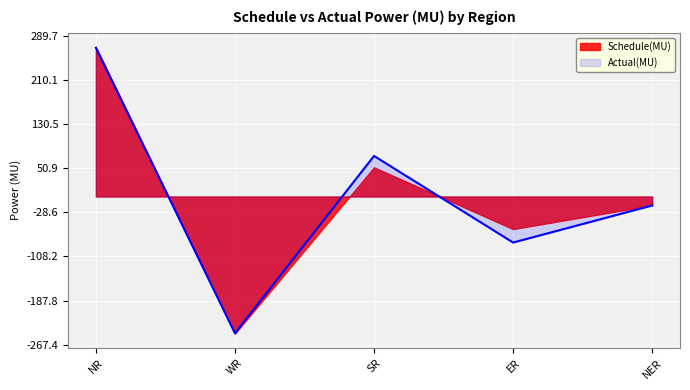

Which has a higher value, WR or NR?

NR